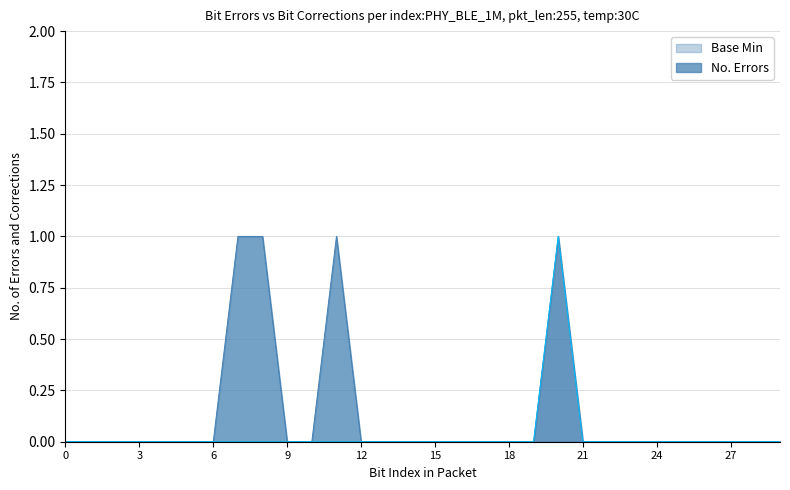

Is it true that No. Errors equals 0 at 21?

True